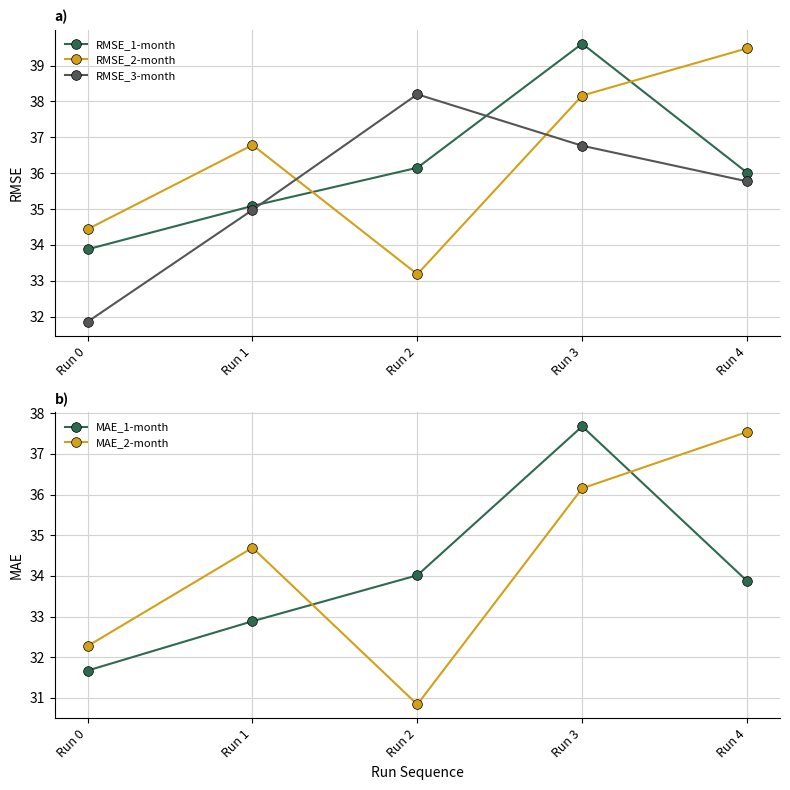

Count the number of data series in this chart.

5